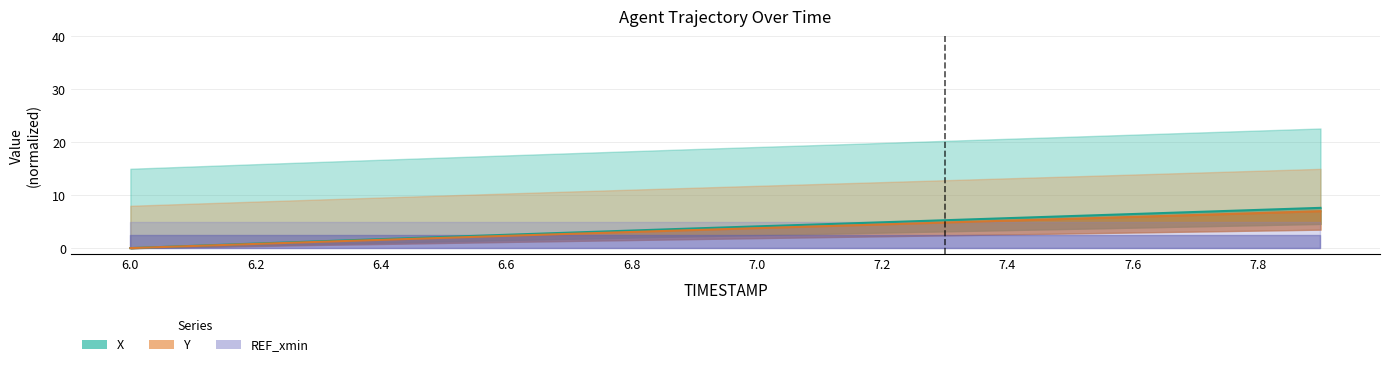

What is the difference between the X values at 6.3 and 7.0?

2.8